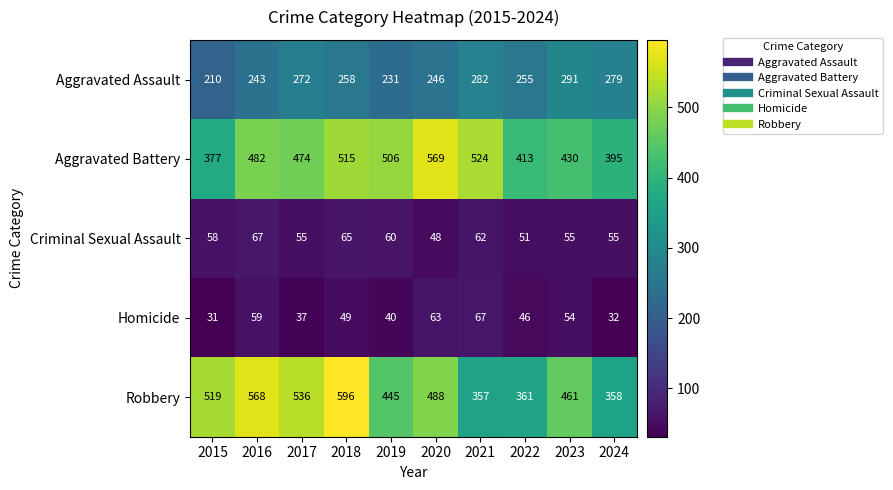

How many series are shown in this chart?

5